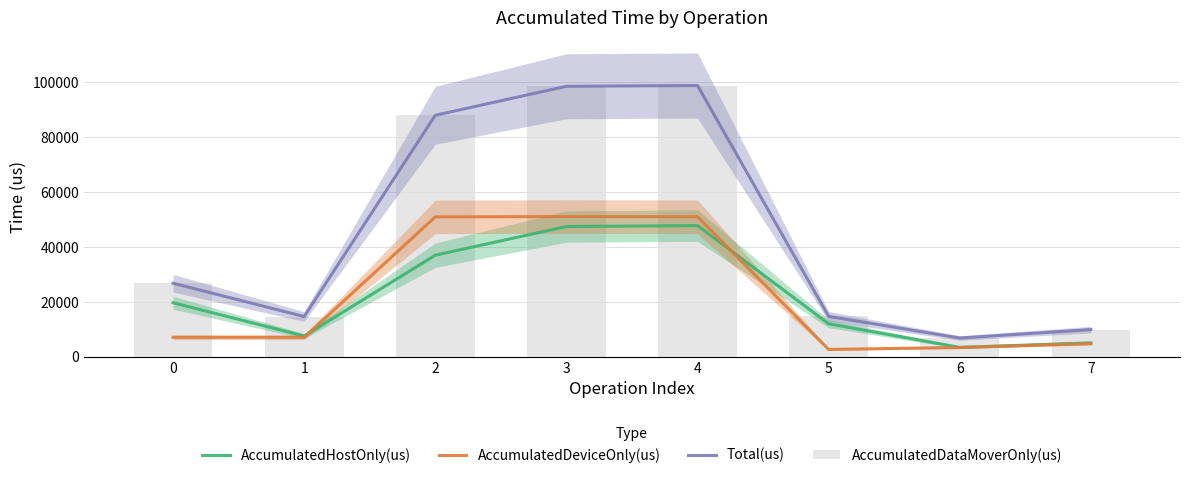

How many data points in AccumulatedHostOnly(us) are less than 19692?

4